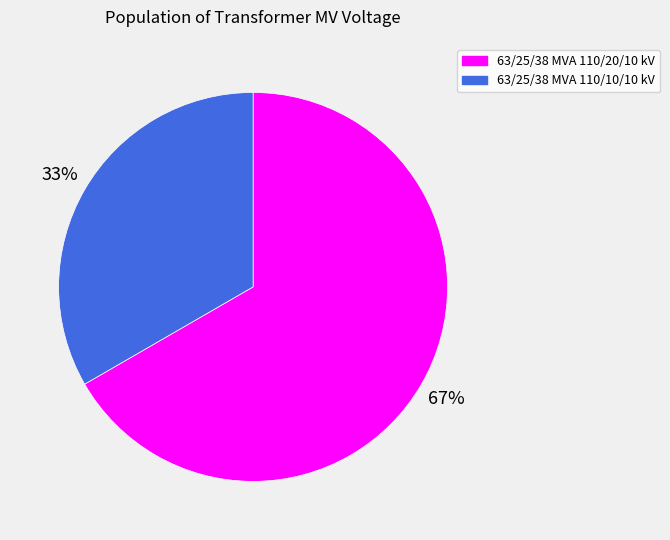

To the nearest percent, what portion does 63/25/38 MVA 110/20/10 kV represent?

67%